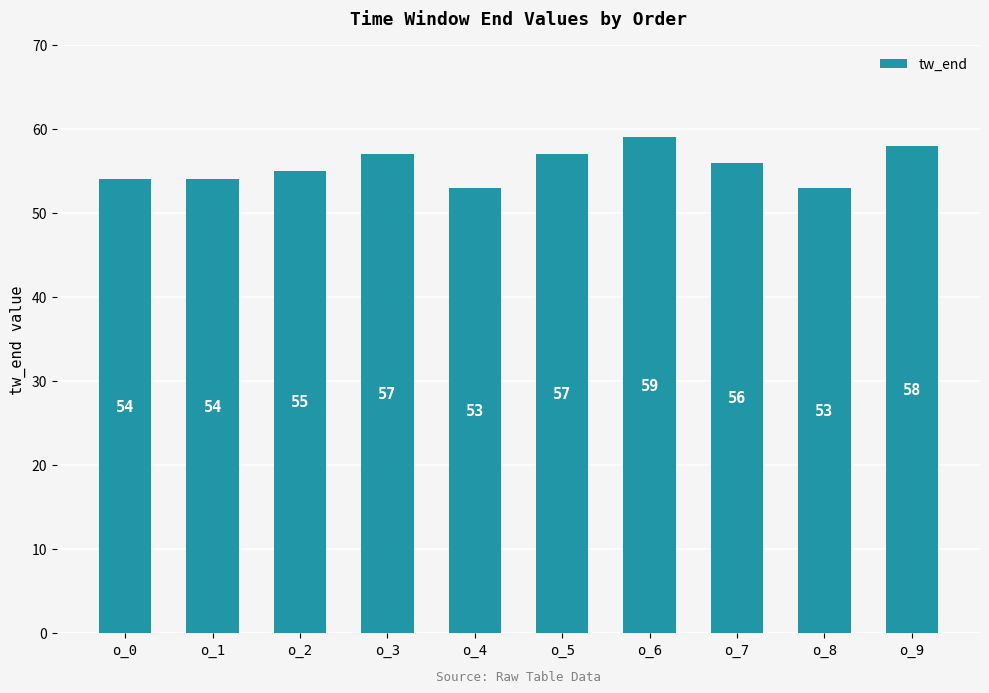

The chart shows a value of 57 at o_5. True or false?

True